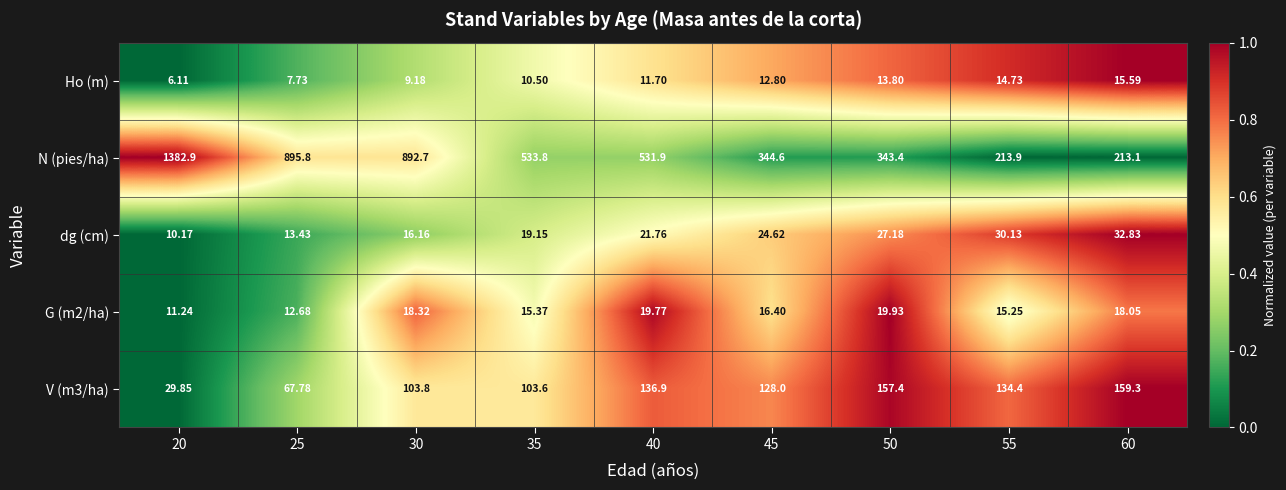

Count the number of categories in the chart.

9